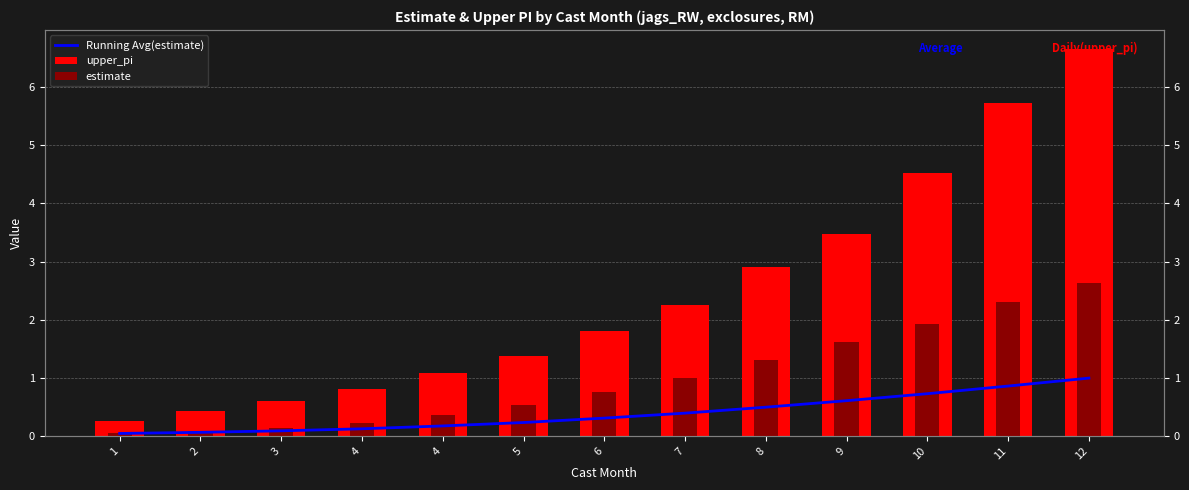

Reading right to left, transcribe all the data shown in this chart.

Running Avg(estimate): 12=1.0	11=0.9	10=0.7	9=0.6	8=0.5	7=0.4	6=0.3	5=0.2	4=0.2	4=0.1	3=0.1	2=0.1	1=0.0
upper_pi: 12=6.7	11=5.7	10=4.5	9=3.5	8=2.9	7=2.3	6=1.8	5=1.4	4=1.1	4=0.8	3=0.6	2=0.4	1=0.3
estimate: 12=2.6	11=2.3	10=1.9	9=1.6	8=1.3	7=1.0	6=0.8	5=0.5	4=0.4	4=0.2	3=0.1	2=0.1	1=0.0